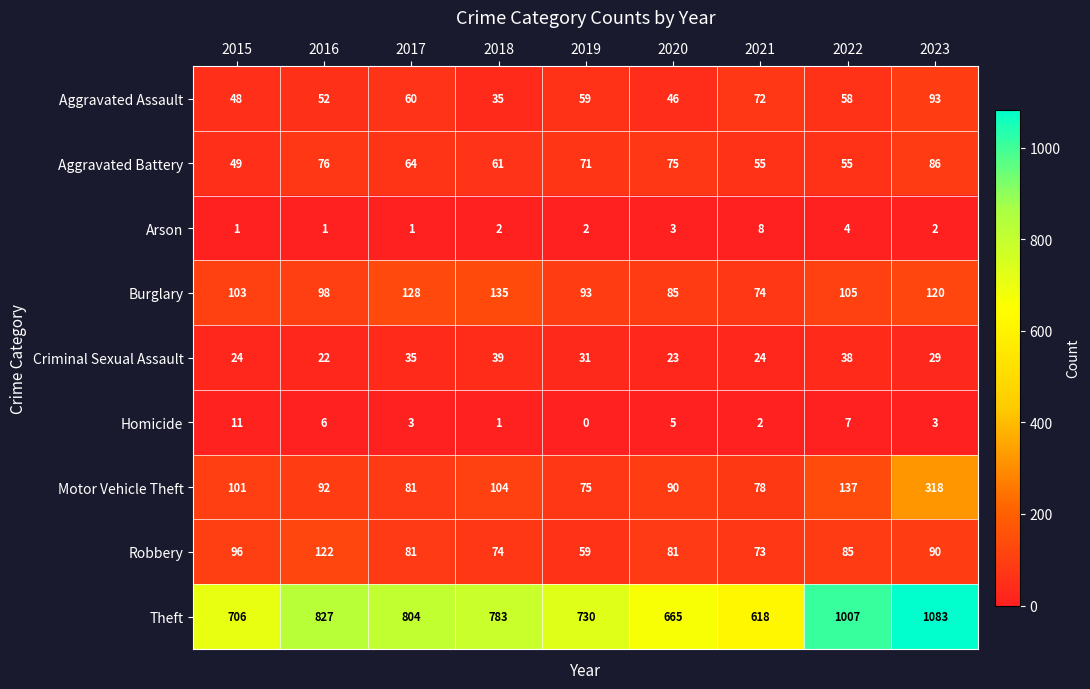

Which series changed the most between 2019 and 2020?

Theft